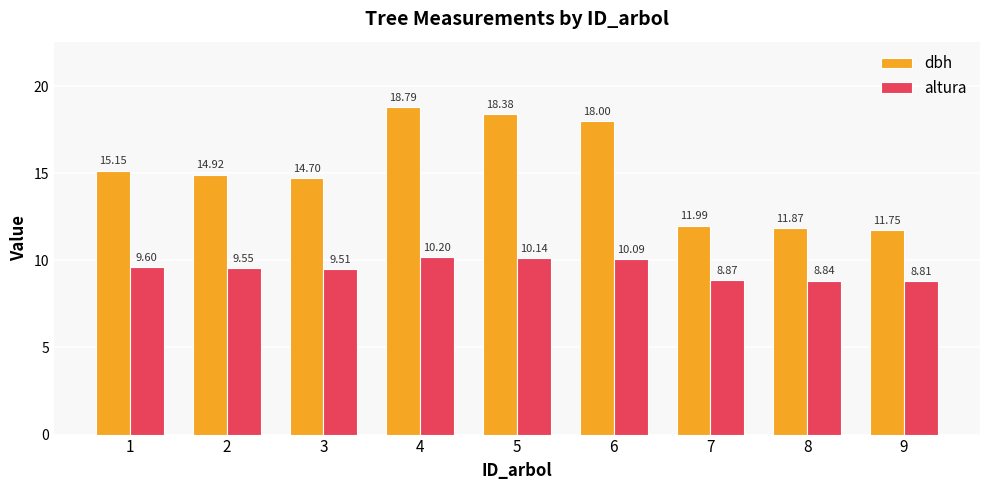

Rank the series at 2 from highest to lowest value.

dbh, altura